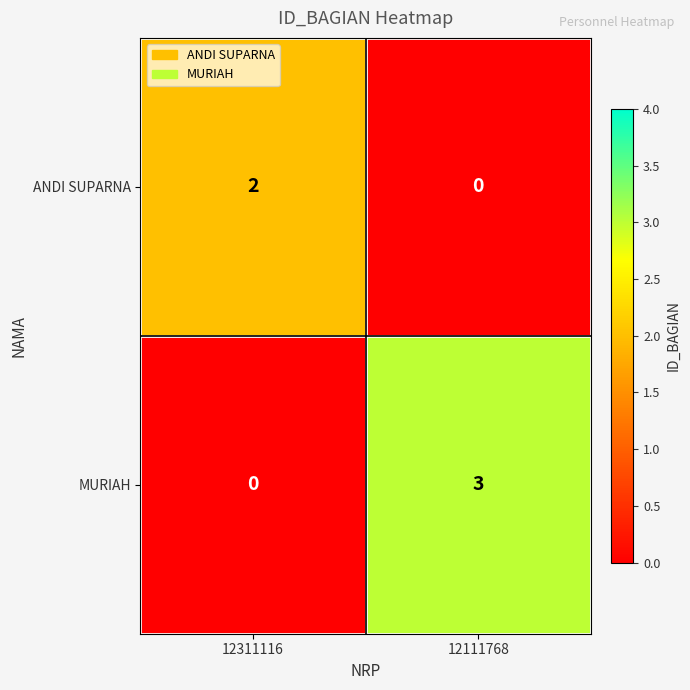

True or false: ANDI SUPARNA has a value of 0 at 12311116.

False